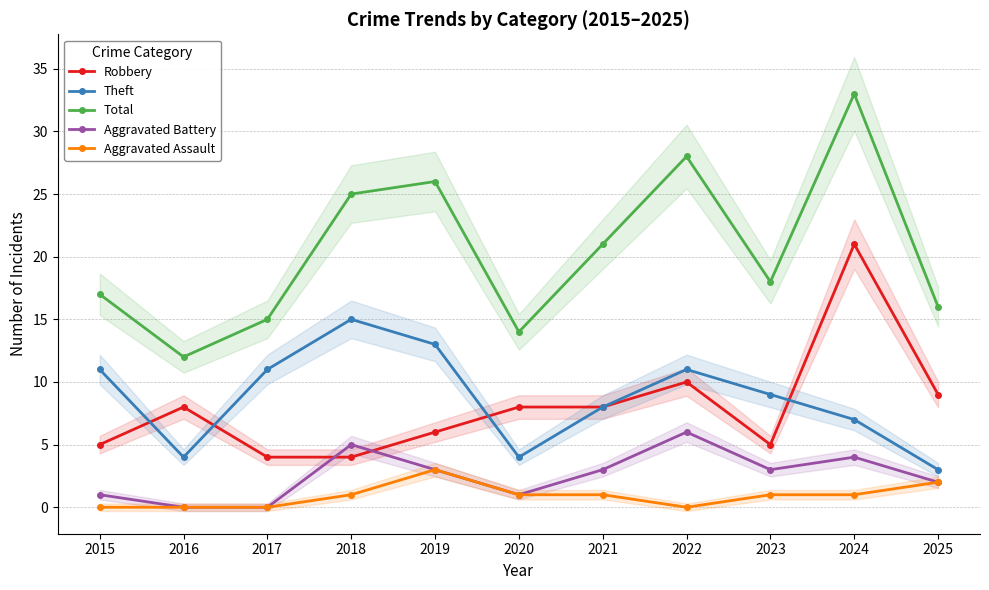

How many lines are shown in the chart?

5